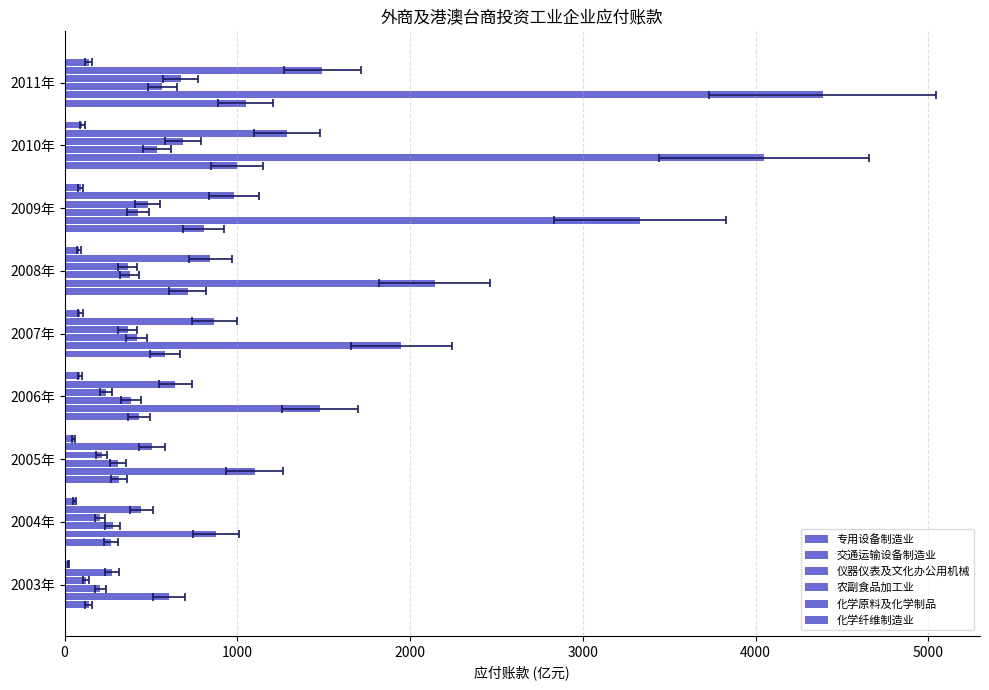

How many bars are there in total?

54